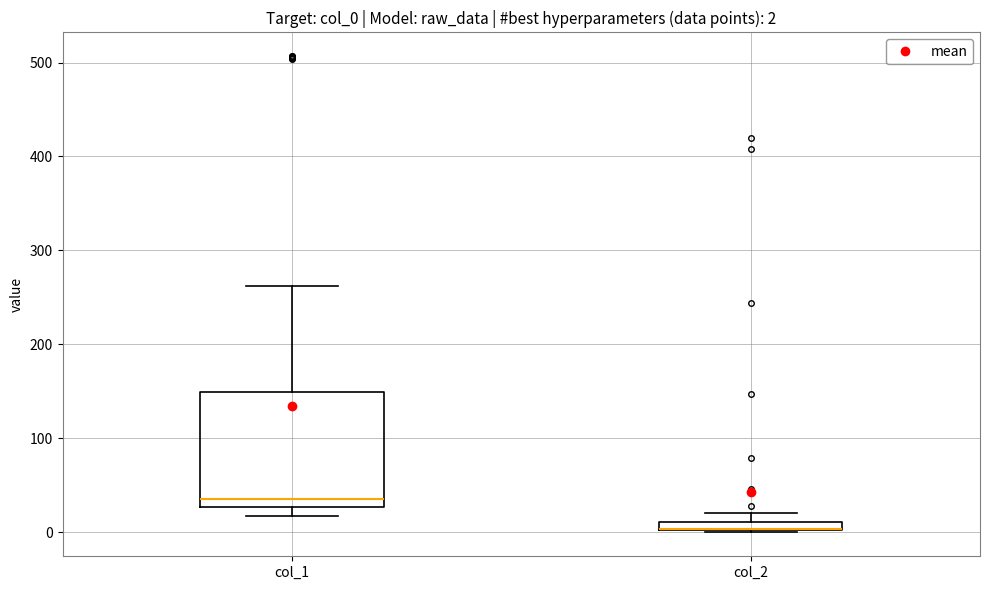

Comparing the boxes themselves (not the whiskers), which one is the tallest?

col_1